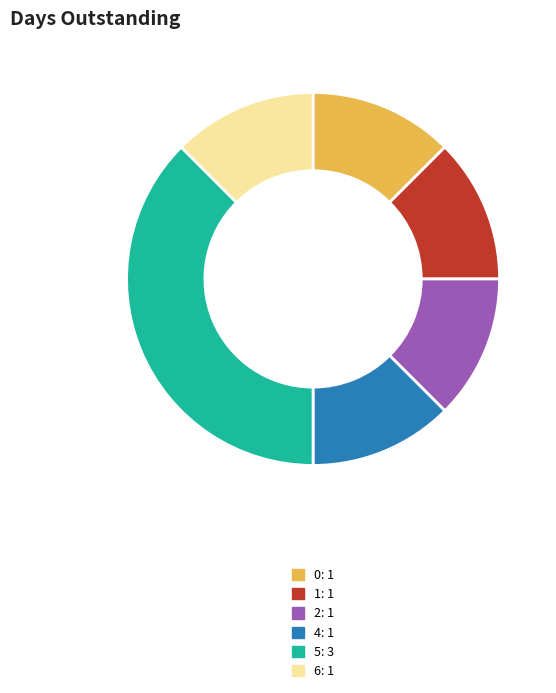

Does any single category account for the majority?

No